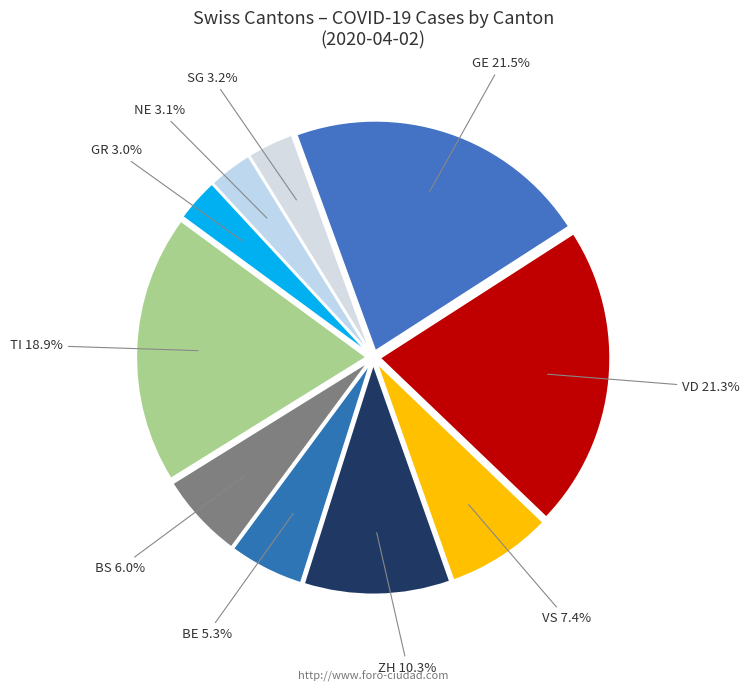

What is the largest slice in the pie chart?

GE